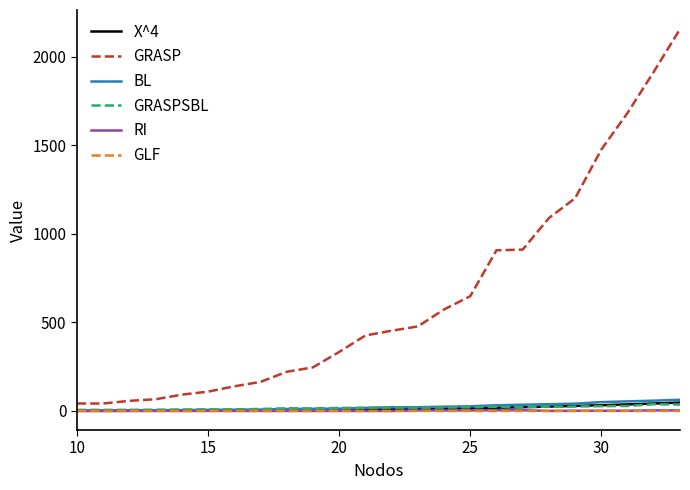

What is the maximum value shown in the chart?

2156.0